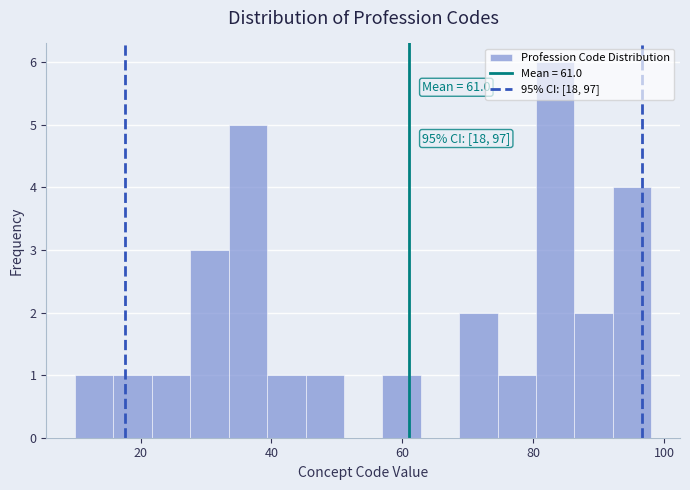

Around what value on the x-axis is the tallest bar? Give the approximate position of its centre, as read against the axis.

84